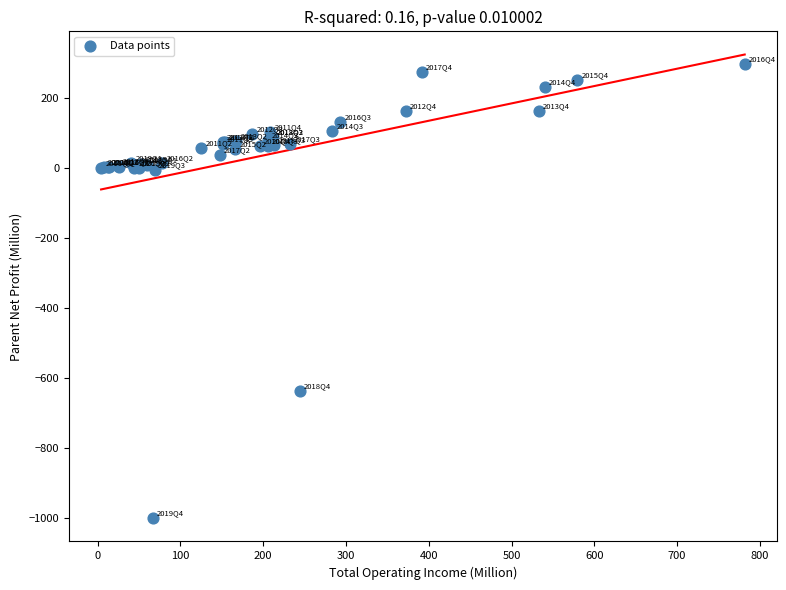

What Y value in the scatter plot is closest to -351?

-635.7